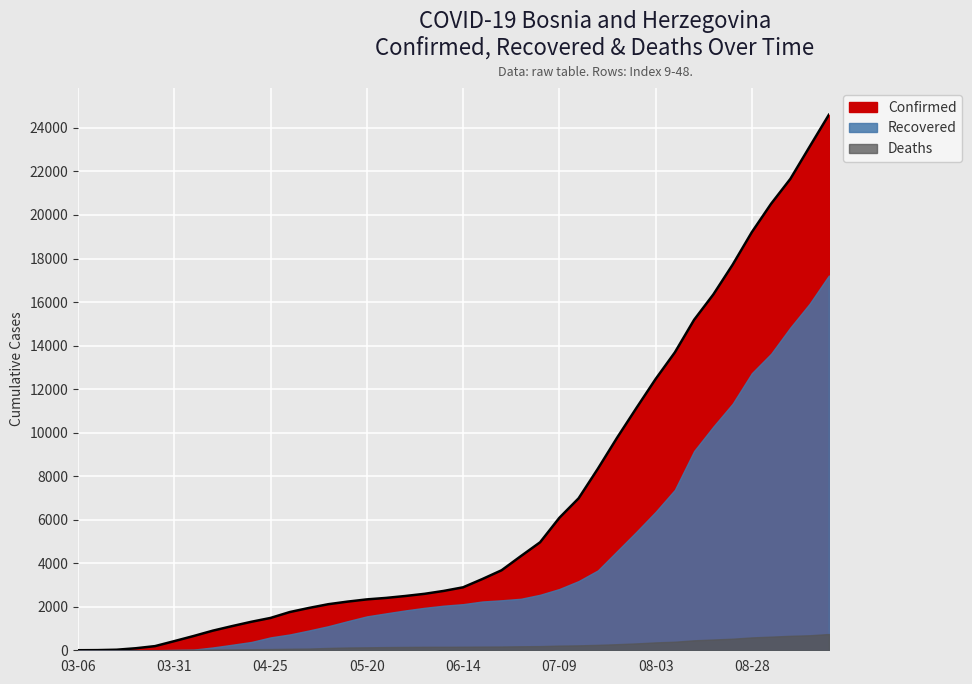

Reading left to right, extract all data points from this chart.

Confirmed: 2020-03-06=2	2020-03-11=7	2020-03-16=25	2020-03-21=93	2020-03-26=191	2020-03-31=420	2020-04-05=654	2020-04-10=901	2020-04-15=1110	2020-04-20=1309	2020-04-25=1486	2020-04-30=1757	2020-05-05=1946	2020-05-10=2117	2020-05-15=2236	2020-05-20=2338	2020-05-25=2406	2020-05-30=2494	2020-06-04=2594	2020-06-09=2728	2020-06-14=2893	2020-06-19=3273	2020-06-24=3676	2020-06-29=4325	2020-07-04=4962	2020-07-09=6086	2020-07-14=6981	2020-07-19=8340	2020-07-24=9767	2020-07-29=11127	2020-08-03=12462	2020-08-08=13687	2020-08-13=15184	2020-08-18=16351	2020-08-23=17715	2020-08-28=19214	2020-09-02=20517	2020-09-07=21660	2020-09-12=23138	2020-09-17=24605
Recovered: 2020-03-06=0	2020-03-11=0	2020-03-16=0	2020-03-21=2	2020-03-26=2	2020-03-31=17	2020-04-05=30	2020-04-10=129	2020-04-15=253	2020-04-20=381	2020-04-25=592	2020-04-30=727	2020-05-05=911	2020-05-10=1106	2020-05-15=1336	2020-05-20=1557	2020-05-25=1696	2020-05-30=1831	2020-06-04=1951	2020-06-09=2049	2020-06-14=2119	2020-06-19=2241	2020-06-24=2297	2020-06-29=2366	2020-07-04=2550	2020-07-09=2815	2020-07-14=3179	2020-07-19=3669	2020-07-24=4555	2020-07-29=5441	2020-08-03=6359	2020-08-08=7373	2020-08-13=9156	2020-08-18=10279	2020-08-23=11329	2020-08-28=12733	2020-09-02=13626	2020-09-07=14830	2020-09-12=15922	2020-09-17=17219
Deaths: 2020-03-06=0	2020-03-11=0	2020-03-16=0	2020-03-21=1	2020-03-26=3	2020-03-31=13	2020-04-05=23	2020-04-10=36	2020-04-15=41	2020-04-20=49	2020-04-25=57	2020-04-30=69	2020-05-05=79	2020-05-10=107	2020-05-15=128	2020-05-20=136	2020-05-25=146	2020-05-30=153	2020-06-04=159	2020-06-09=160	2020-06-14=163	2020-06-19=169	2020-06-24=173	2020-06-29=184	2020-07-04=191	2020-07-09=214	2020-07-14=226	2020-07-19=249	2020-07-24=280	2020-07-29=316	2020-08-03=362	2020-08-08=394	2020-08-13=458	2020-08-18=495	2020-08-23=532	2020-08-28=591	2020-09-02=627	2020-09-07=664	2020-09-12=690	2020-09-17=747